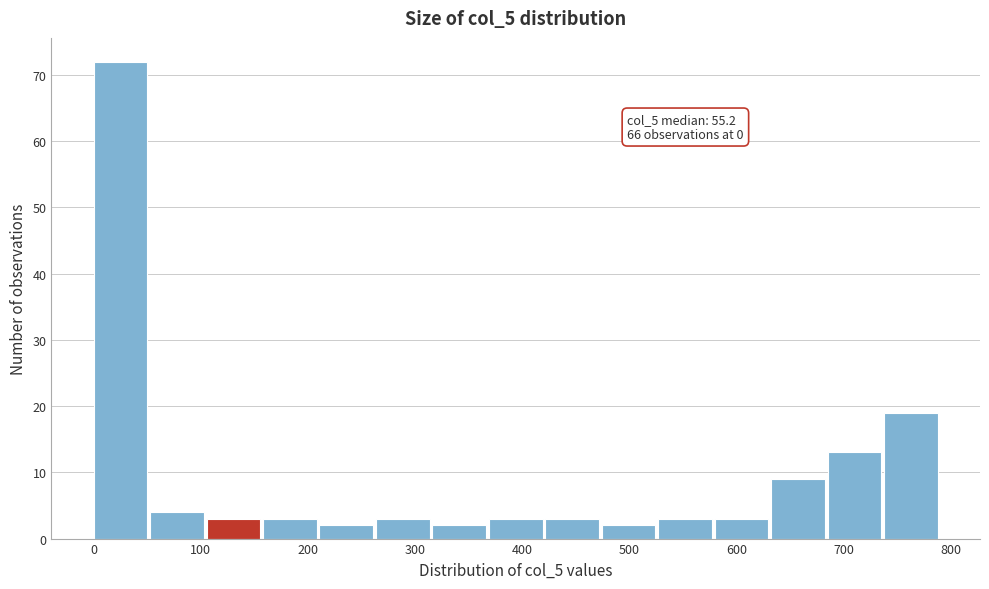

Which range on the x-axis has the tallest bar?

0 to 50